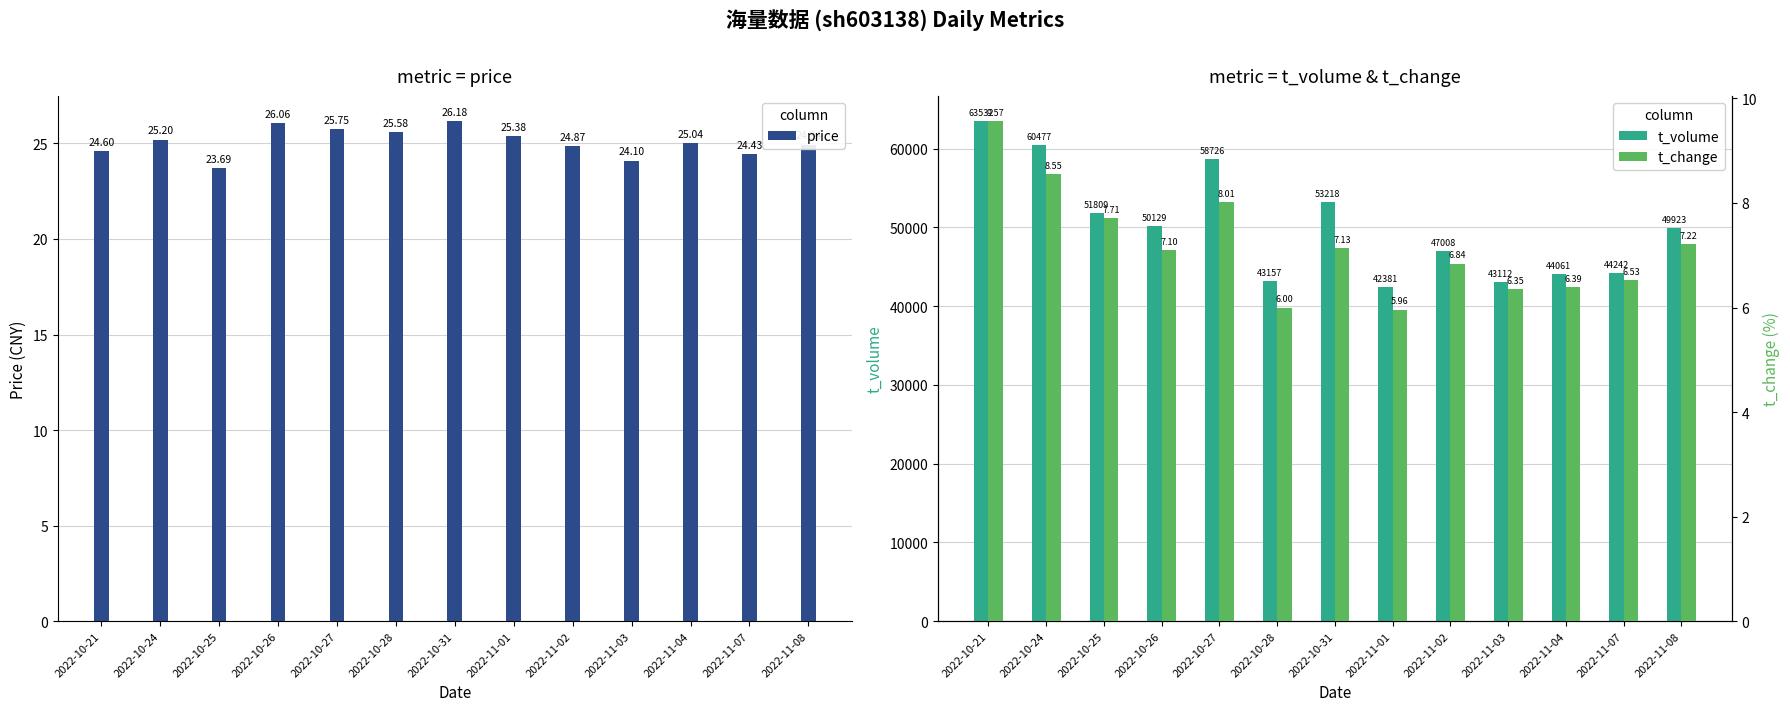

What position from the right is 2022-11-01?

6